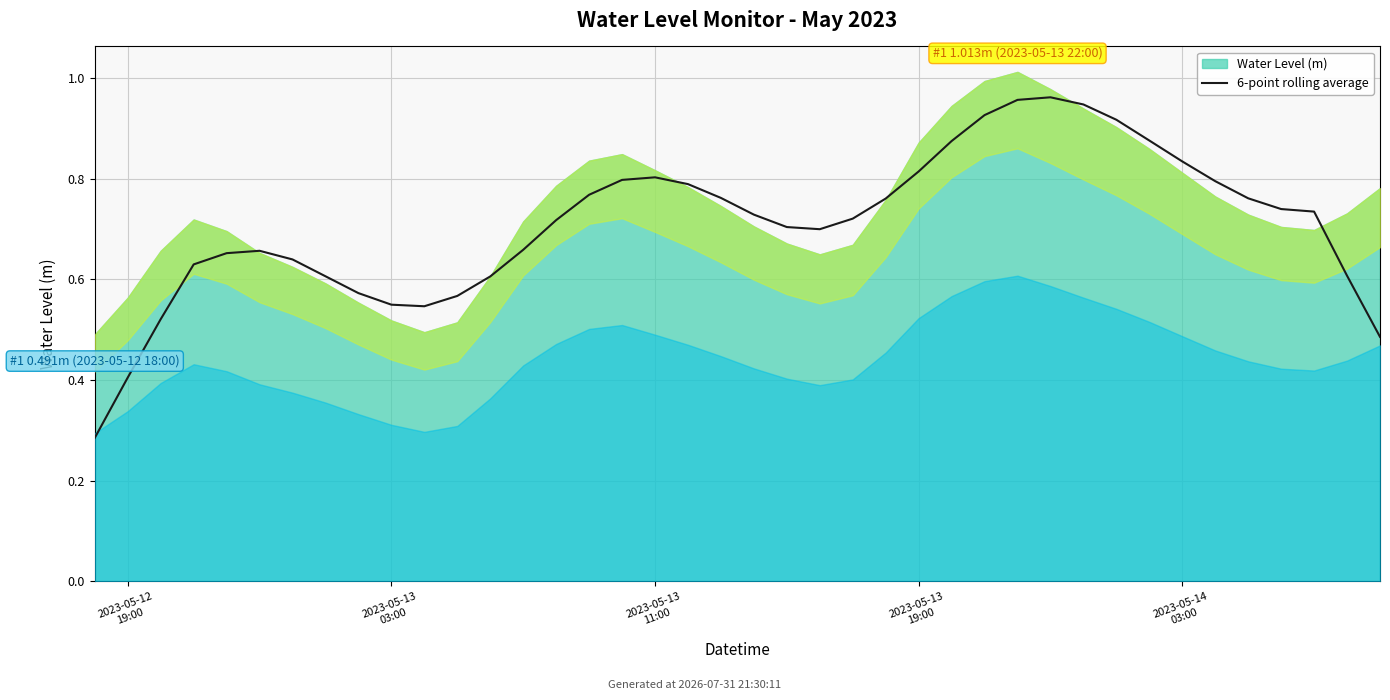

Reading left to right, what are all the values shown in this chart?

0.3	0.4	0.5	0.6	0.7	0.7	0.6	0.6	0.6	0.5	0.5	0.6	0.6	0.7	0.7	0.8	0.8	0.8	0.8	0.8	0.7	0.7	0.7	0.7	0.8	0.8	0.9	0.9	1.0	1.0	0.9	0.9	0.9	0.8	0.8	0.8	0.7	0.7	0.6	0.5